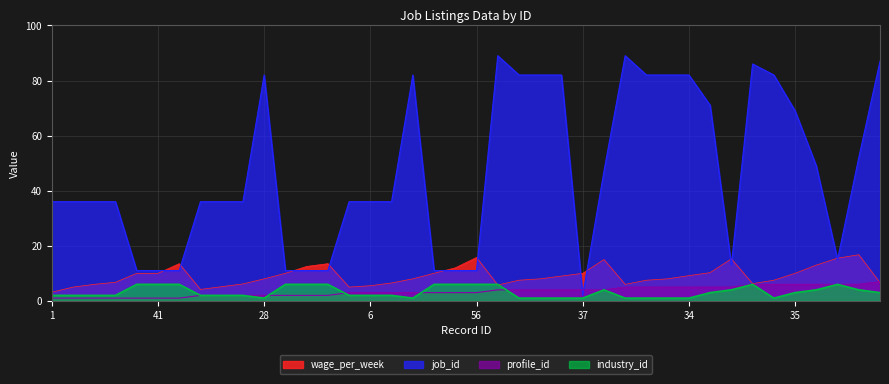

Count the number of categories in the chart.

40